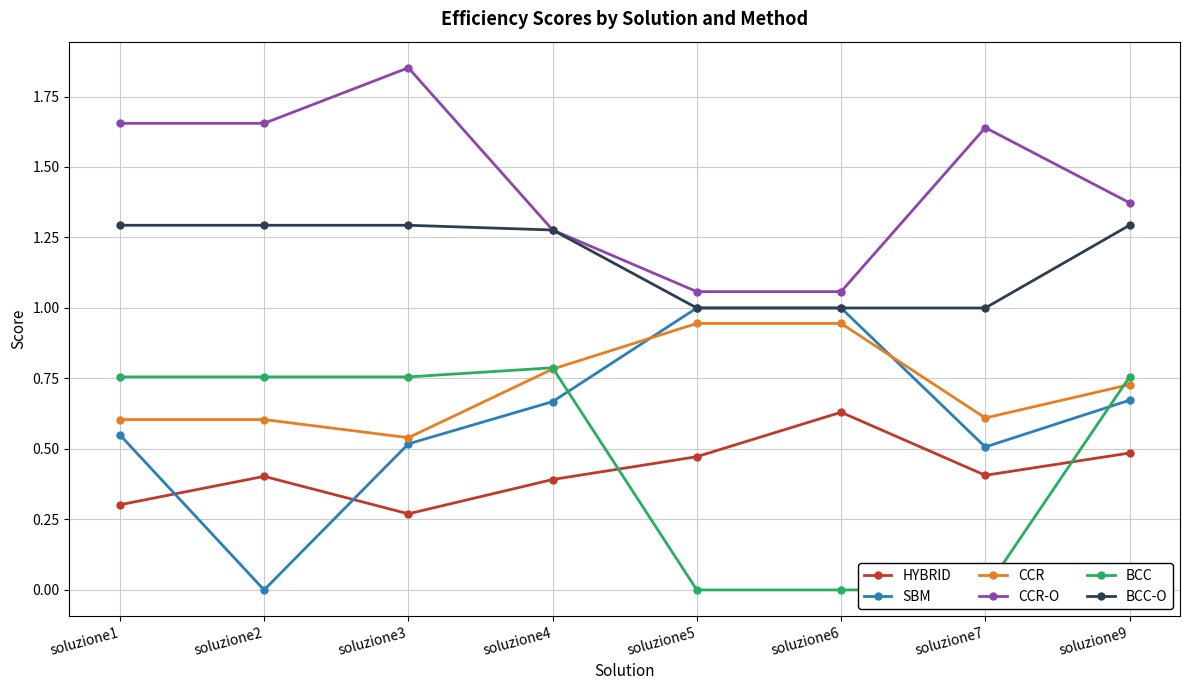

Is it true that HYBRID equals 0.1 at soluzione1?

False